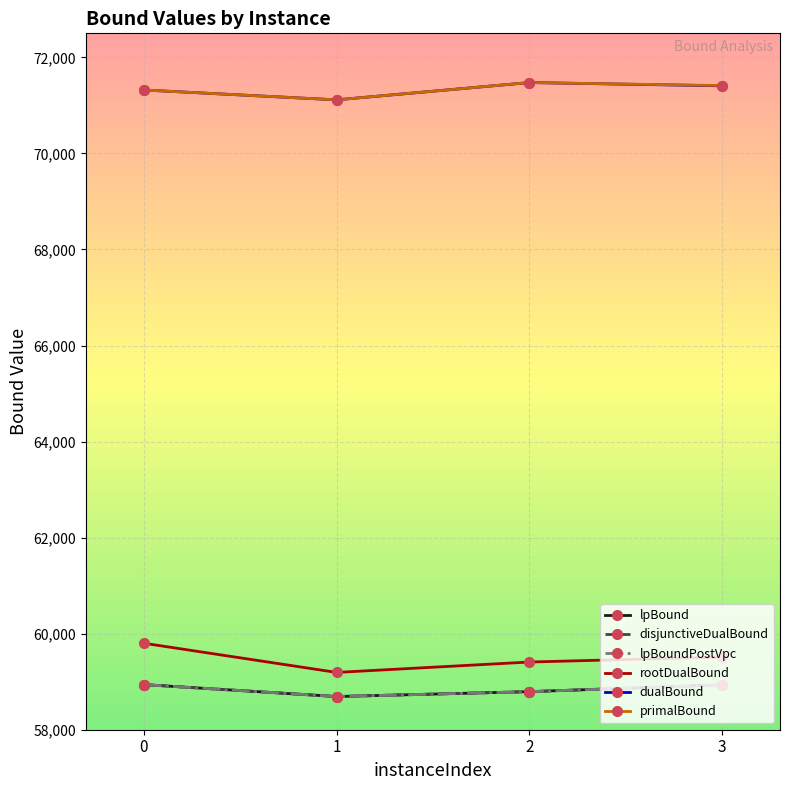

Is it true that dualBound equals 71407.0 at 3?

True